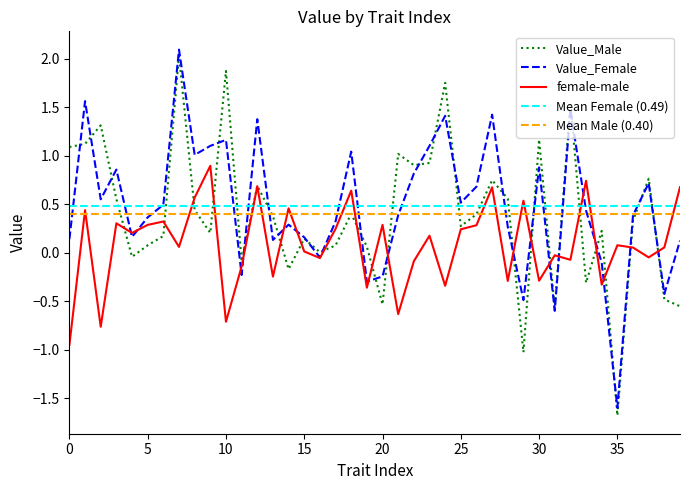

Between which two adjacent categories do Value_Male and Value_Female first intersect?

0 and 1